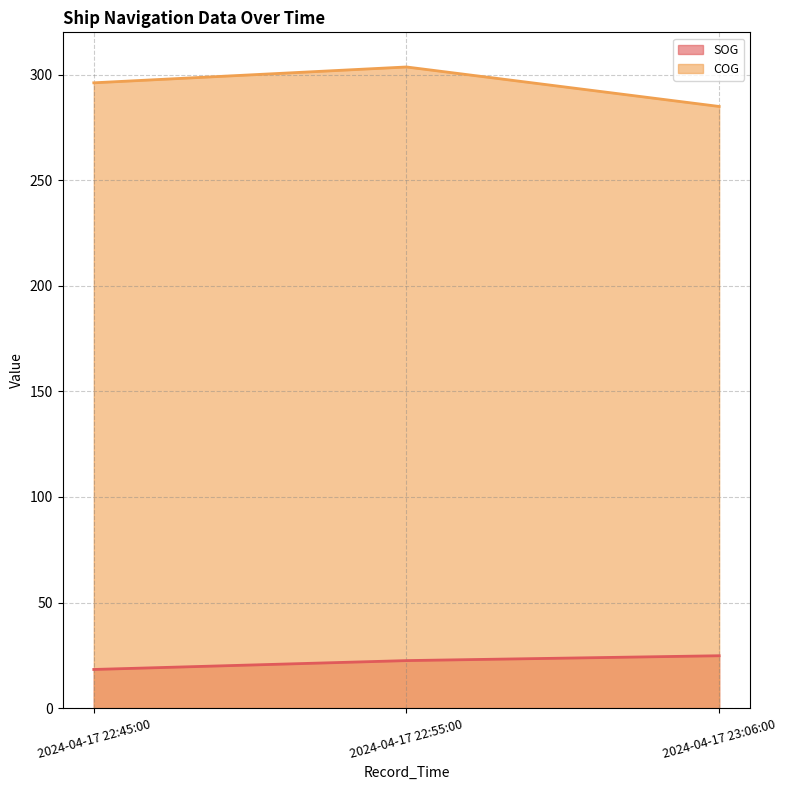

What are all the series names shown in the legend?

SOG, COG